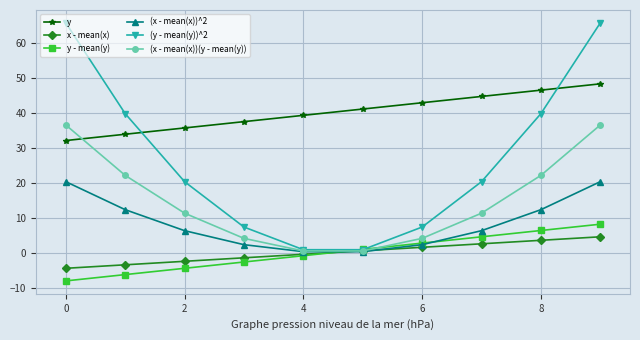

Which series has the largest total across all categories?

y